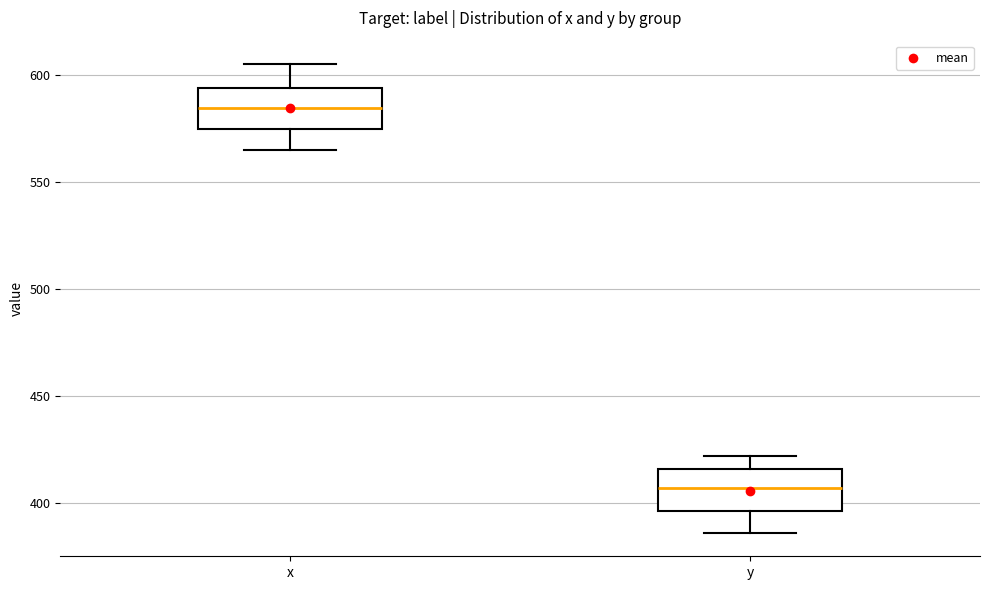

Where does the upper whisker of the box for y end on the y-axis? The values are not printed on the chart, so give them approximately, as read against the axis.

420